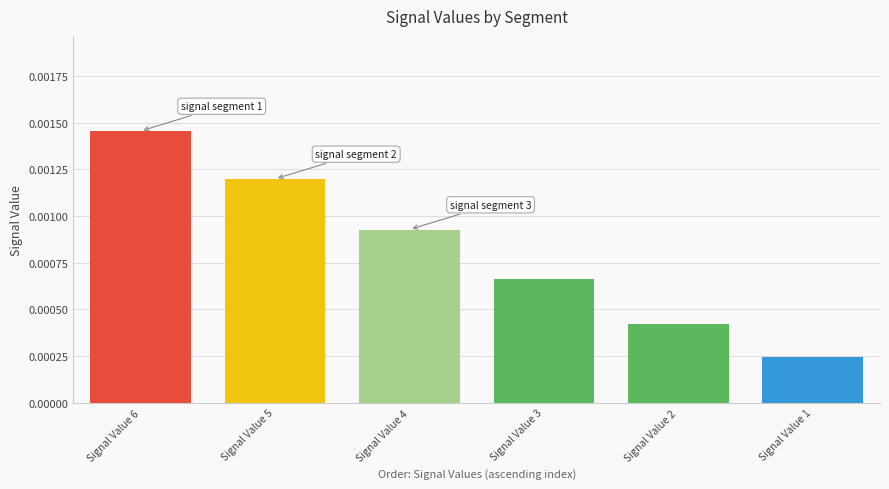

Does the chart contain any negative values?

No